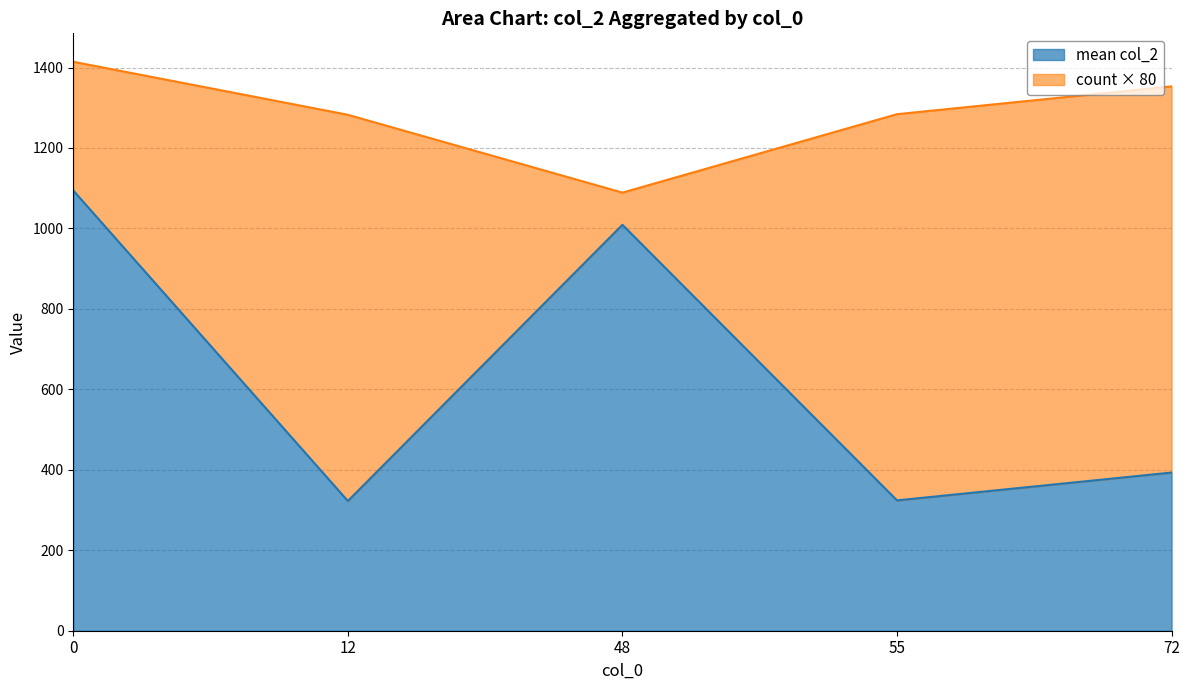

Count the number of categories in the chart.

13